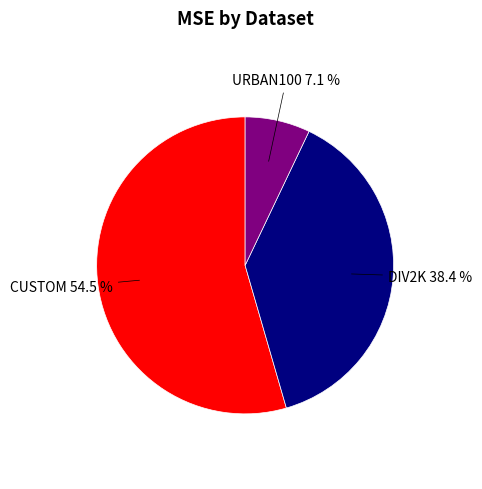

Rank the categories by value from lowest to highest.

URBAN100, DIV2K, CUSTOM